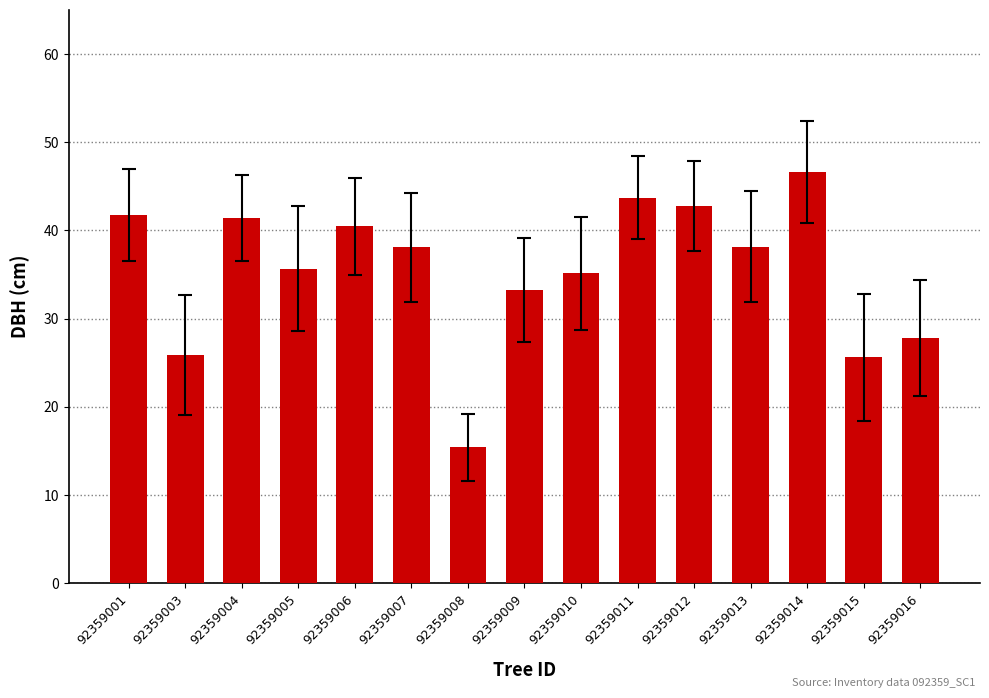

What is the value of the 6th bar from the left?

38.1